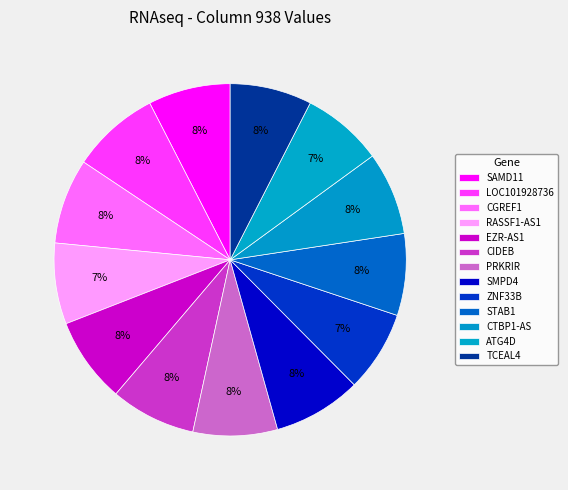

Which slice is the smallest?

RASSF1-AS1